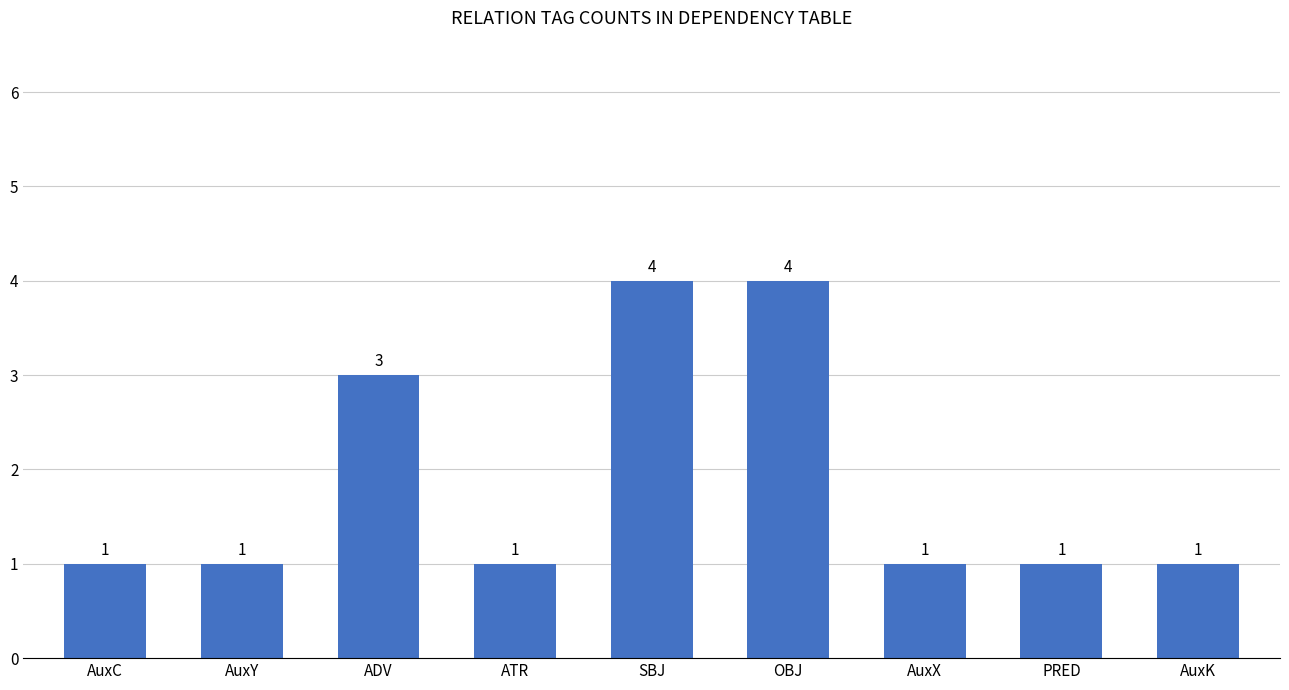

Count the values in the range 1 to 3.

7